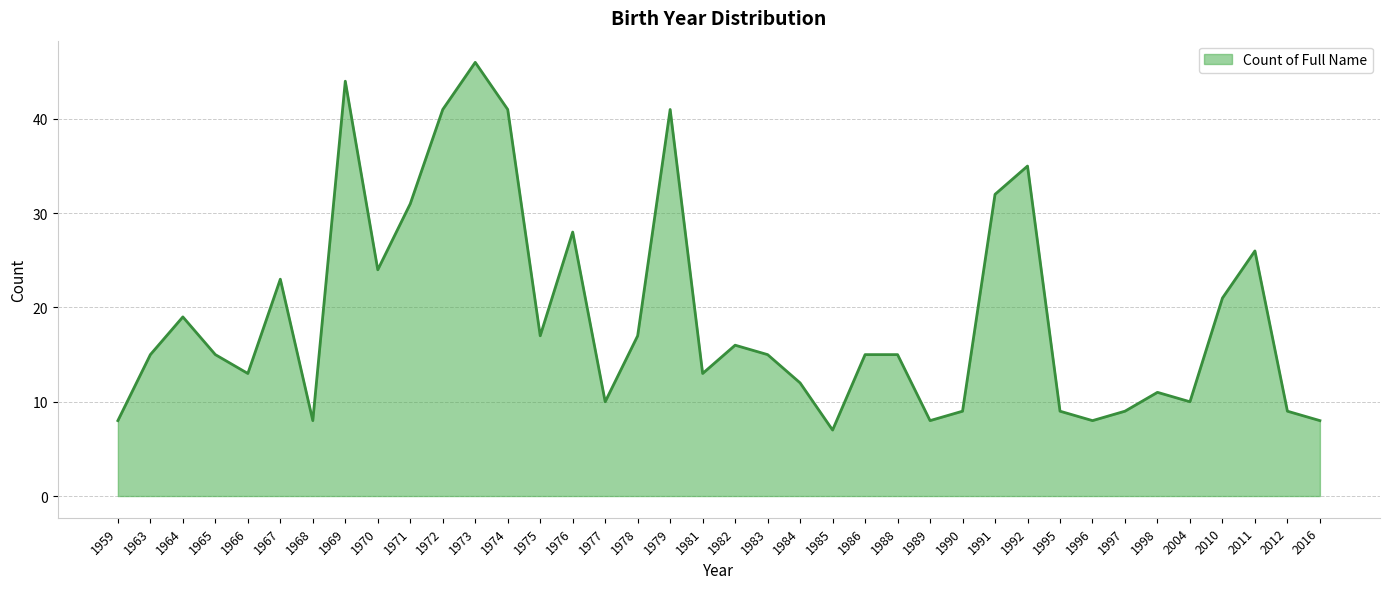

How many categories are shown in the chart?

38